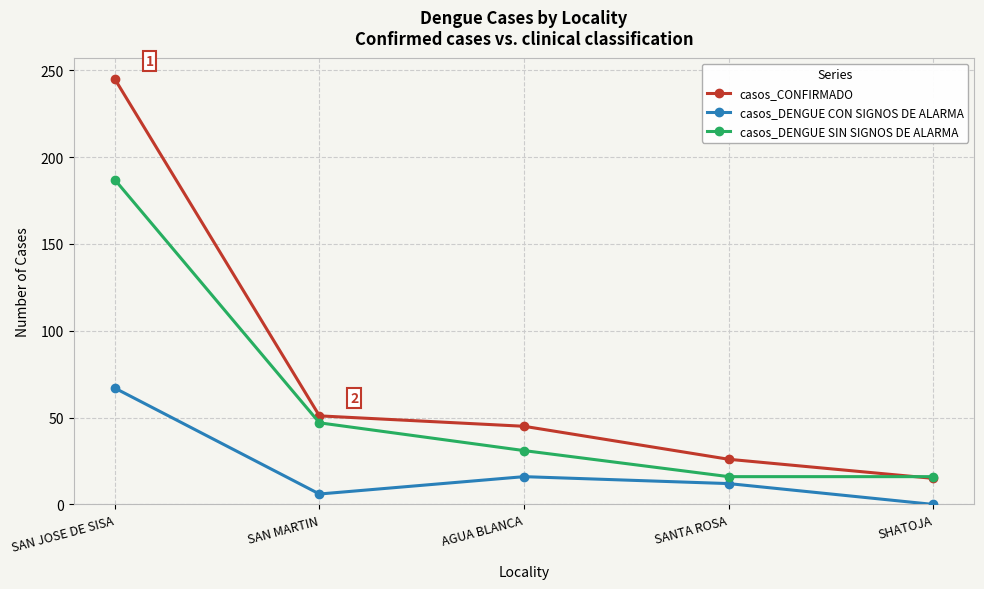

True or false: casos_DENGUE SIN SIGNOS DE ALARMA and casos_DENGUE CON SIGNOS DE ALARMA cross at least once.

False